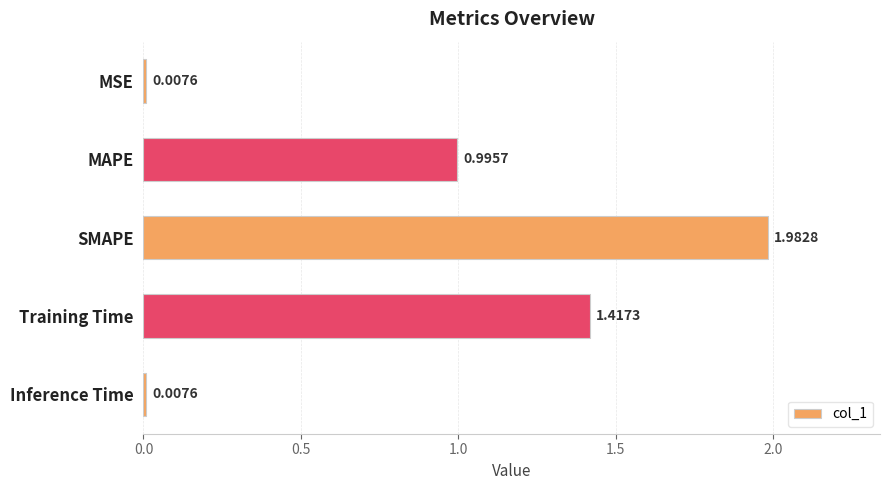

What is the difference between the values at Training Time and MAPE?

0.4